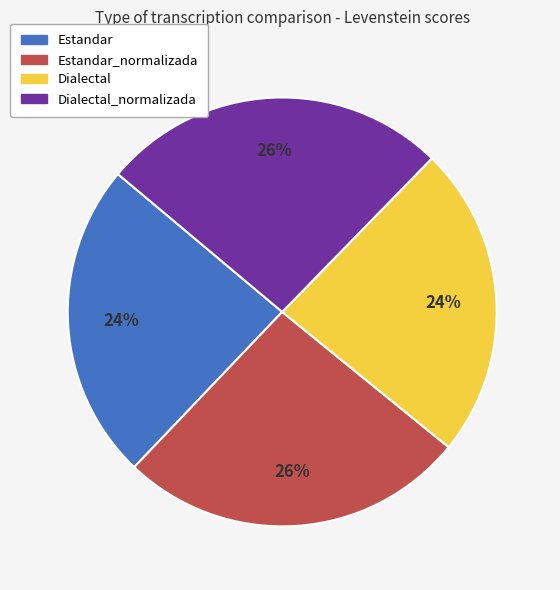

What percentage is the Estandar slice, to the nearest percent?

24%